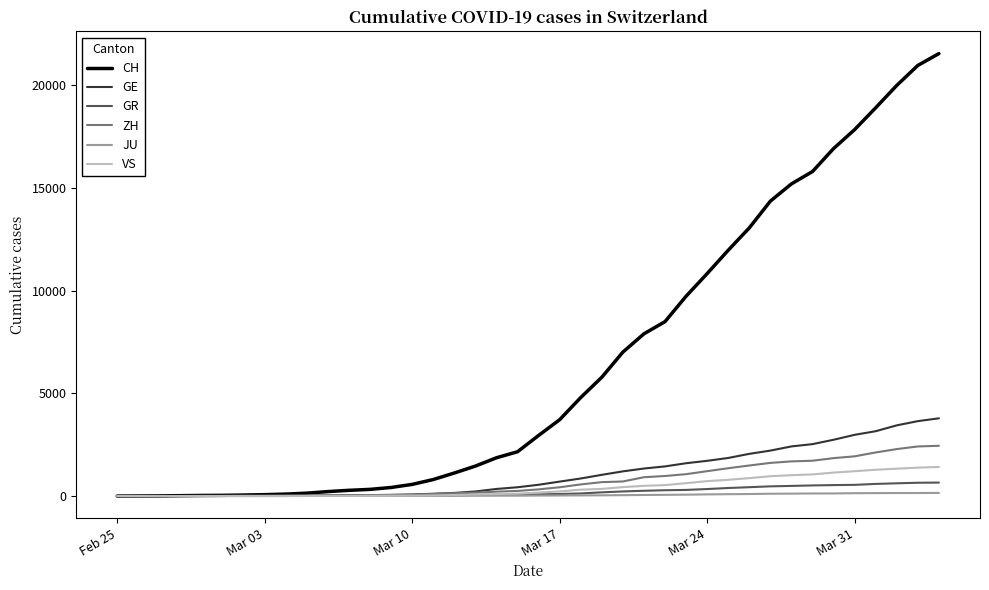

Which series has the largest total across all categories?

CH